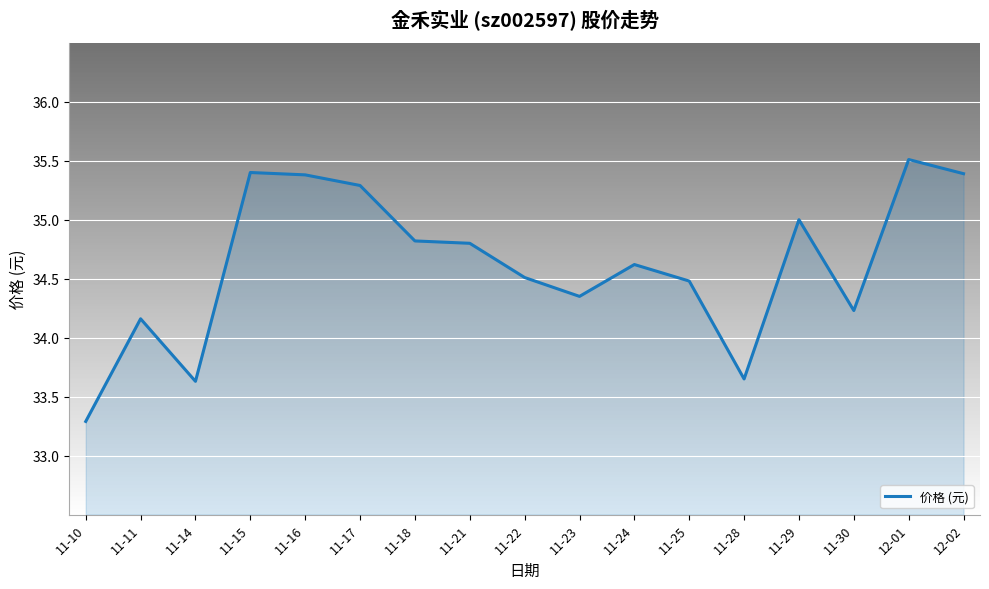

What position from the right is 11-22?

9